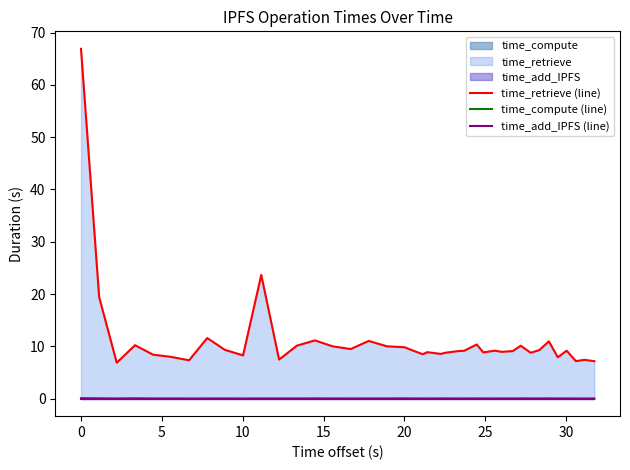

True or false: time_compute (line) and time_retrieve (line) intersect in this chart.

False